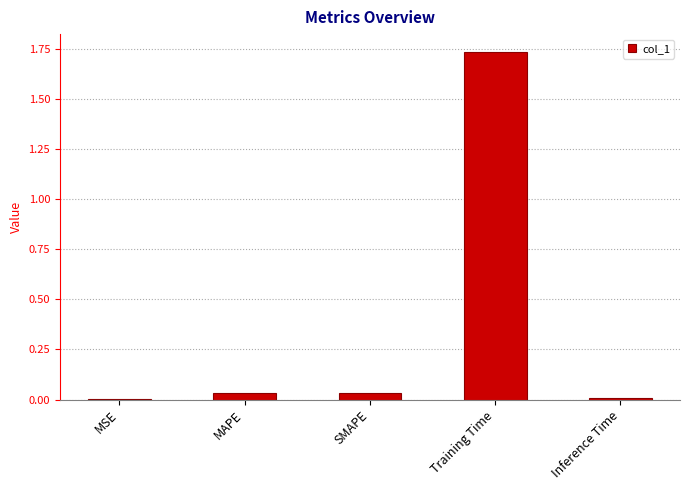

Which label corresponds to the largest value in the chart?

Training Time